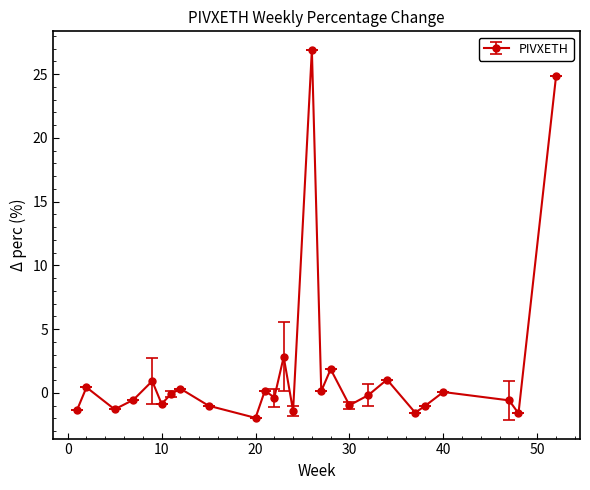

What is the value of the 6th point from the left?

-0.9